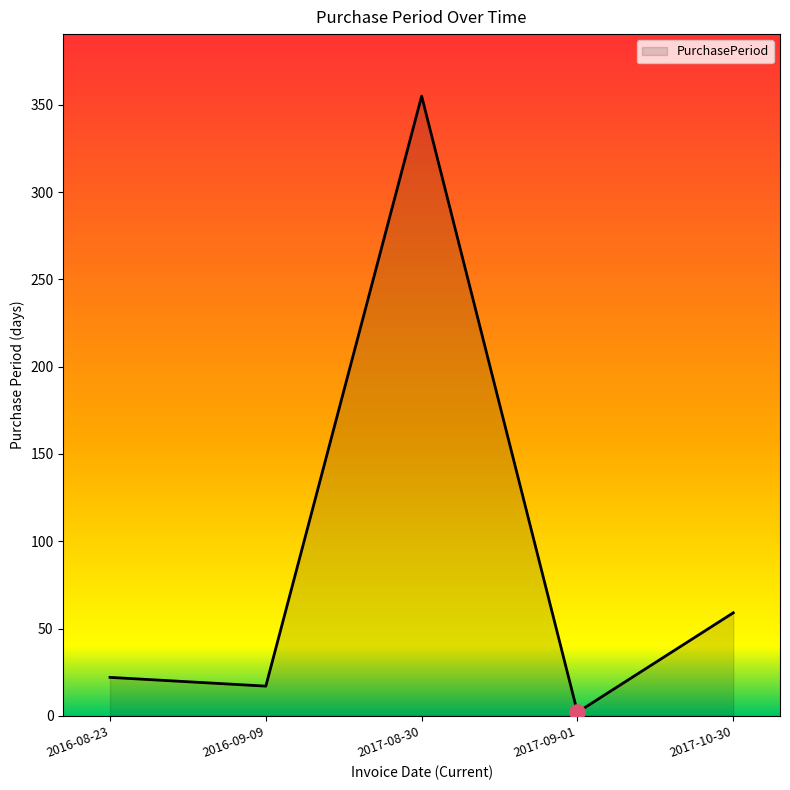

What is the change in value from 2016-09-09 to 2017-08-30?

+338